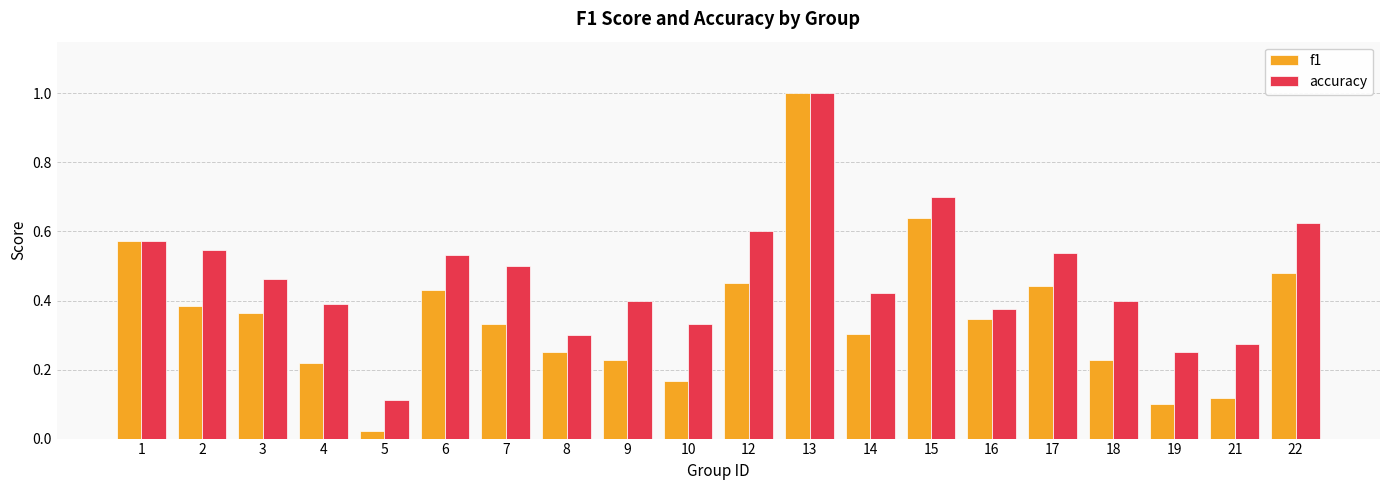

The value of accuracy at 21 is 0.3. True or false?

True